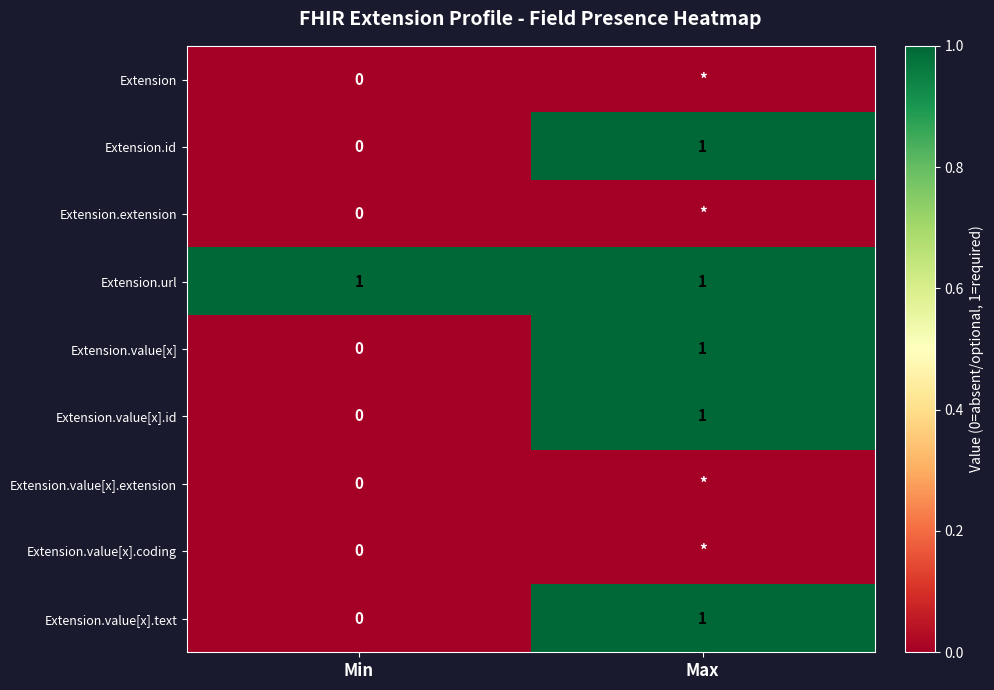

What is the highest value of the Extension.value[x].id series?

1